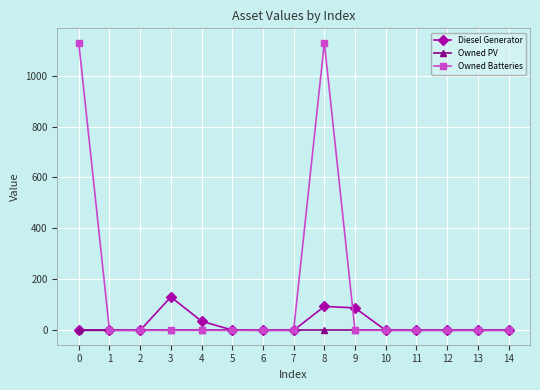

Rank the series by their maximum value, from highest to lowest.

Owned Batteries, Diesel Generator, Owned PV